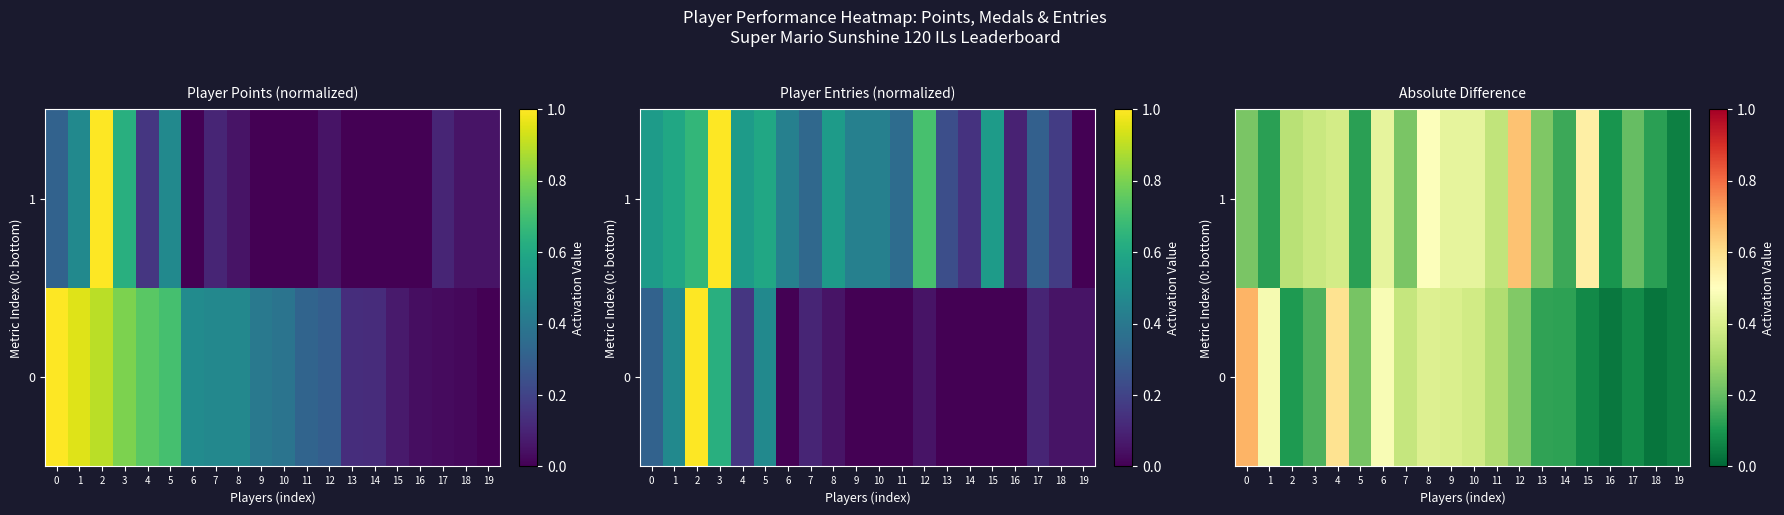

What is the difference between the second highest and second lowest values in the 0 series?

0.6